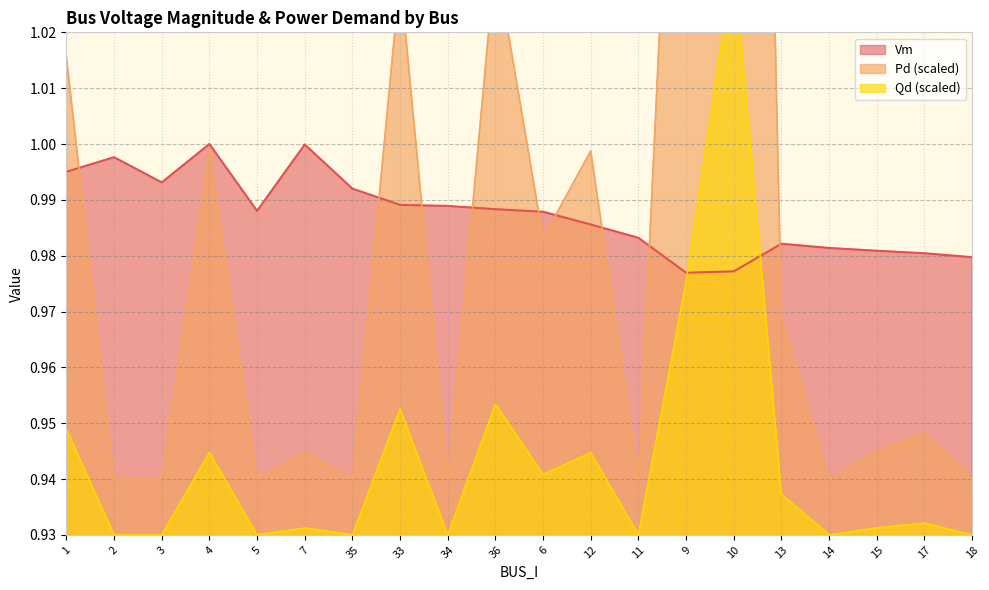

What is the average value of the Qd series?

0.9